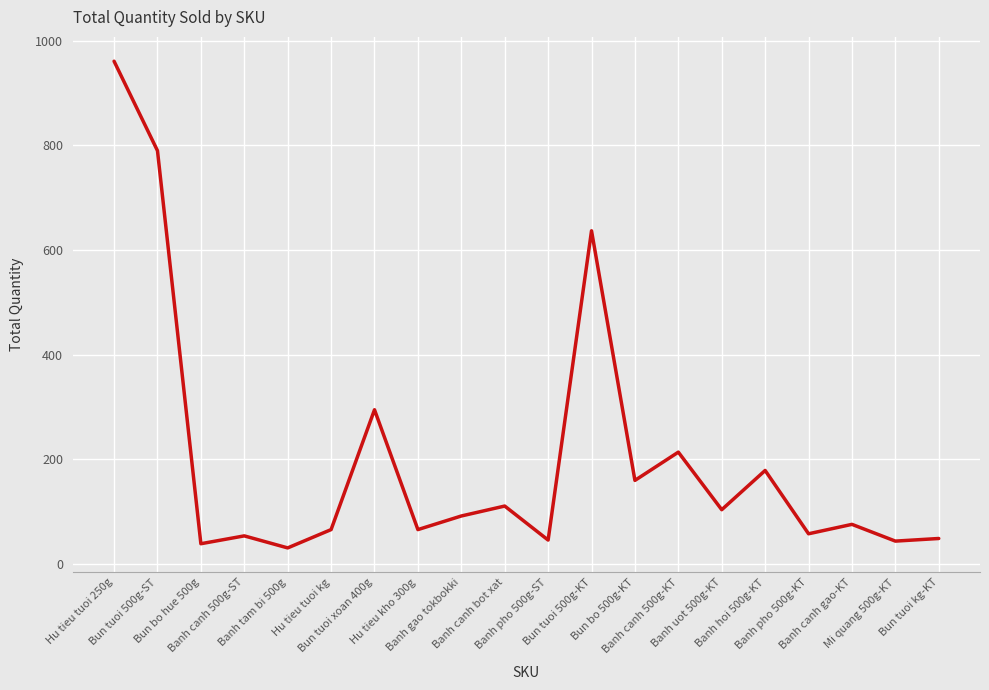

What is the difference between the maximum and minimum values?

930